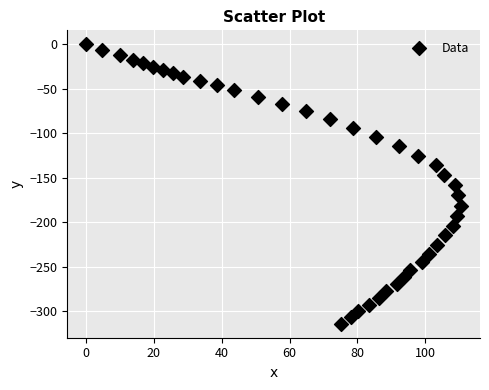

What is the range of Y values (max minus min)?

313.8